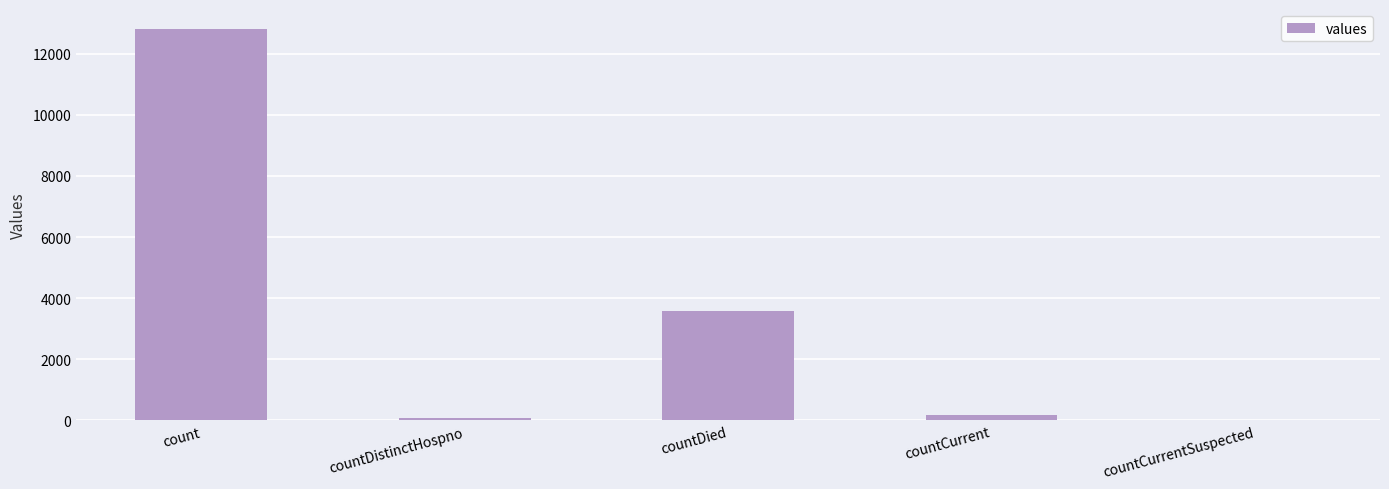

What is the greatest value displayed?

12825